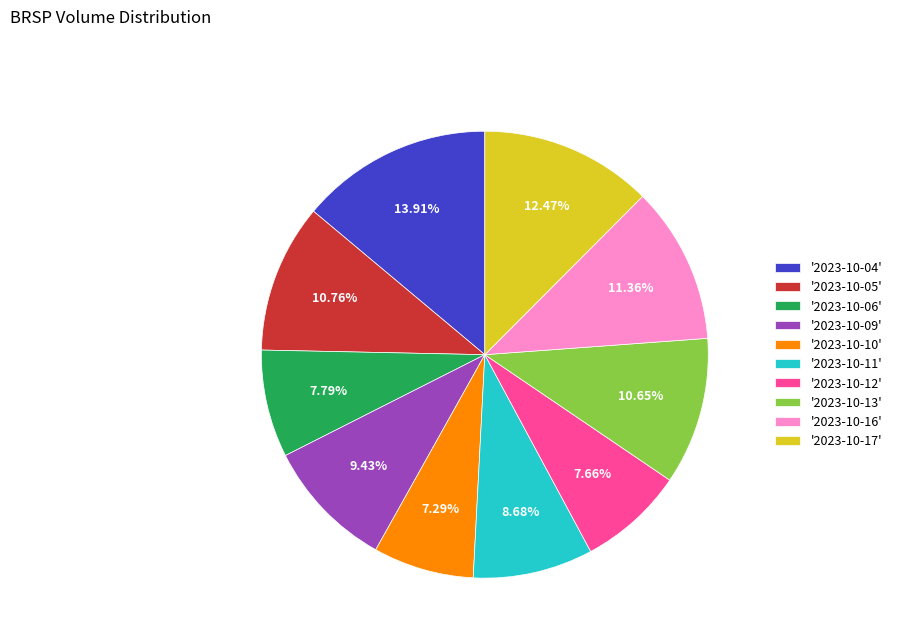

Combined, do '2023-10-11' and '2023-10-05' account for over 50%?

No